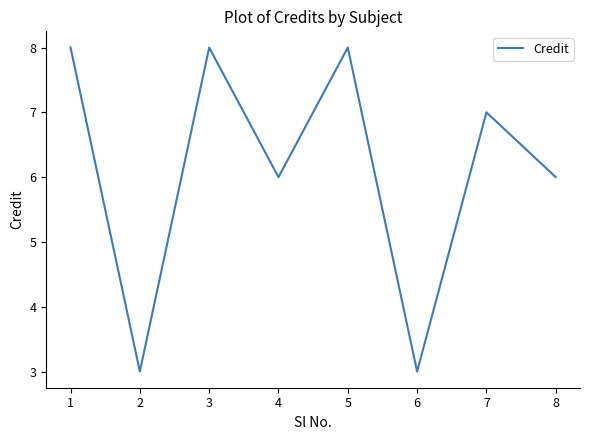

What is the smallest value displayed?

3